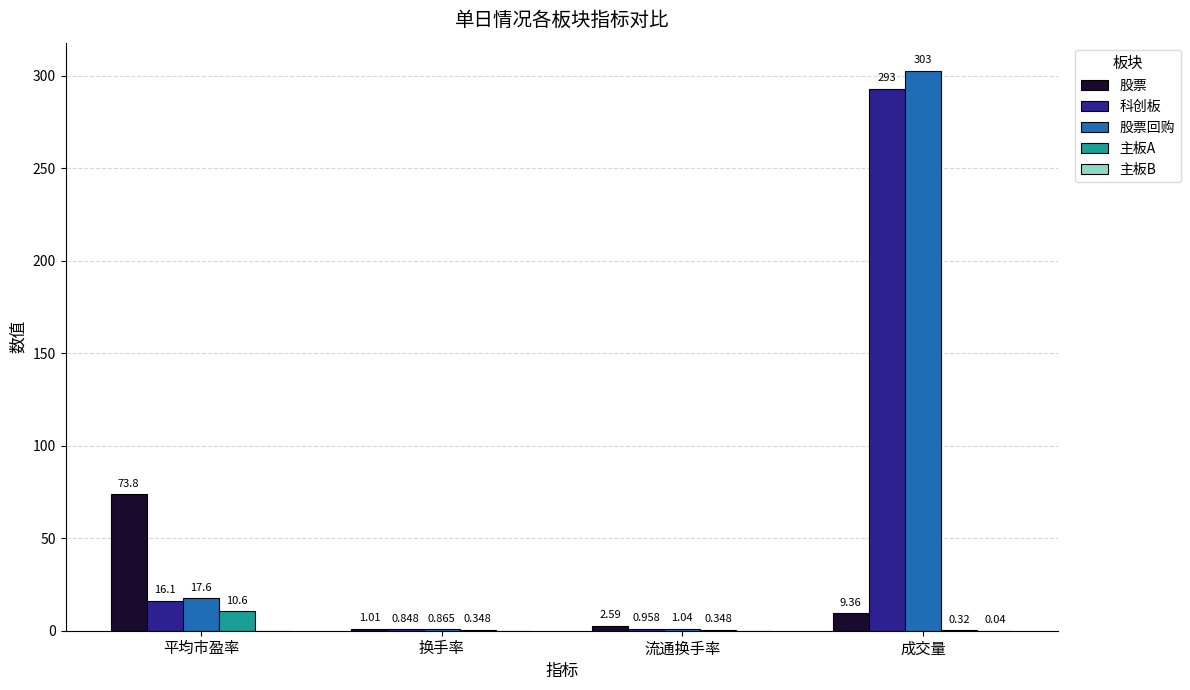

Which series has the widest spread of values?

股票回购